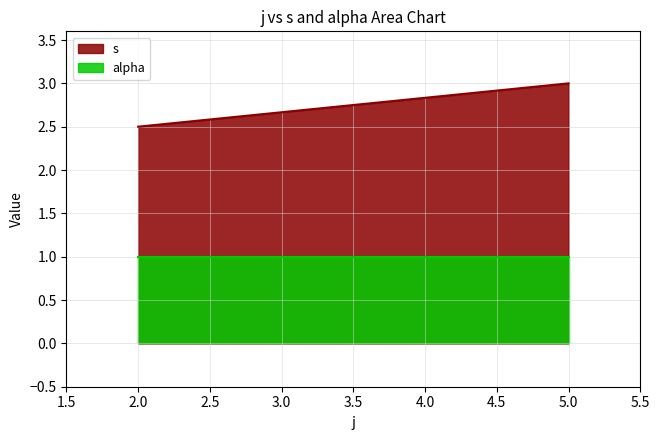

Is it true that s equals 3.0 at 5.0?

True